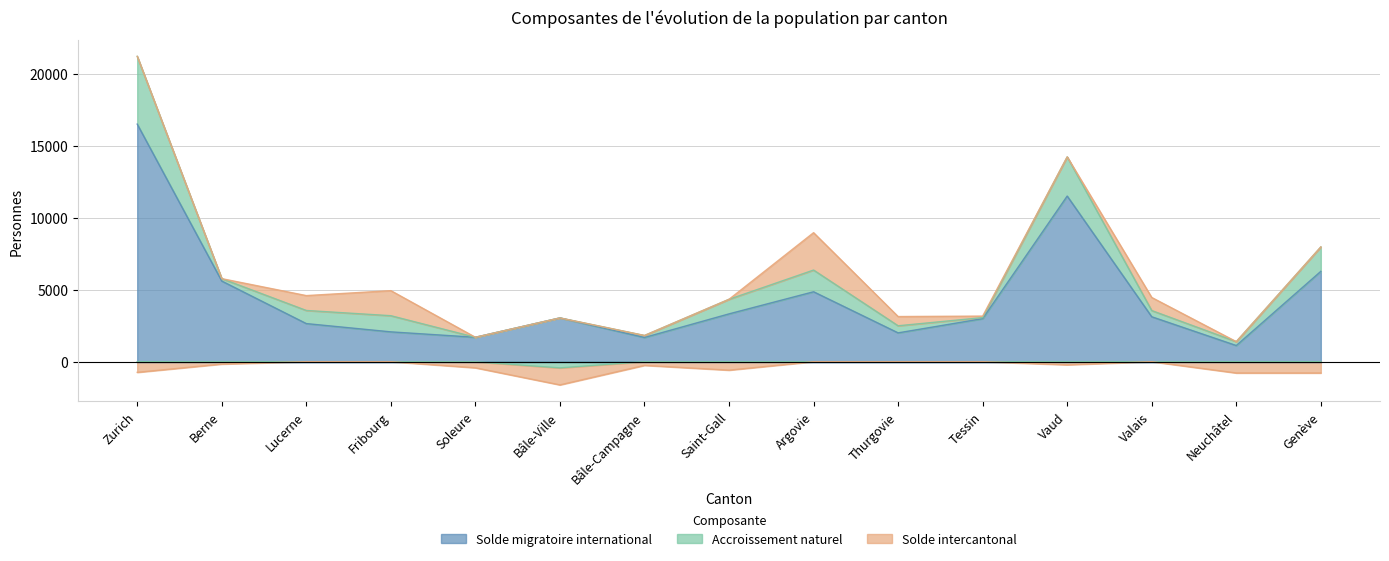

What is the spread (max minus min) of values at Tessin?

2921